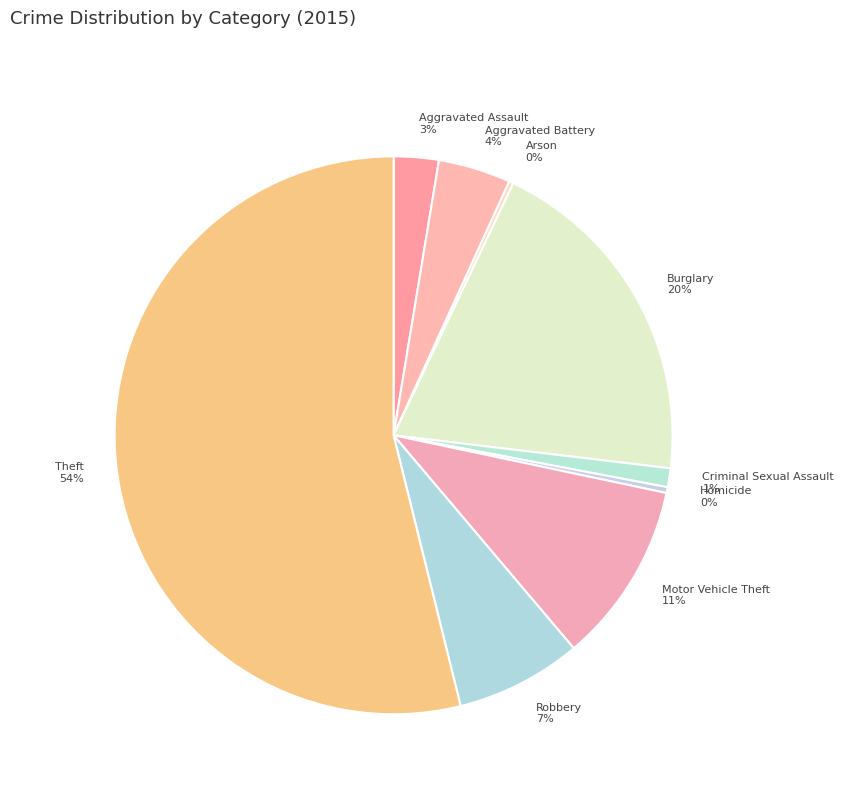

Approximately how many times larger is the value at Criminal Sexual Assault compared to Motor Vehicle Theft?

0.1